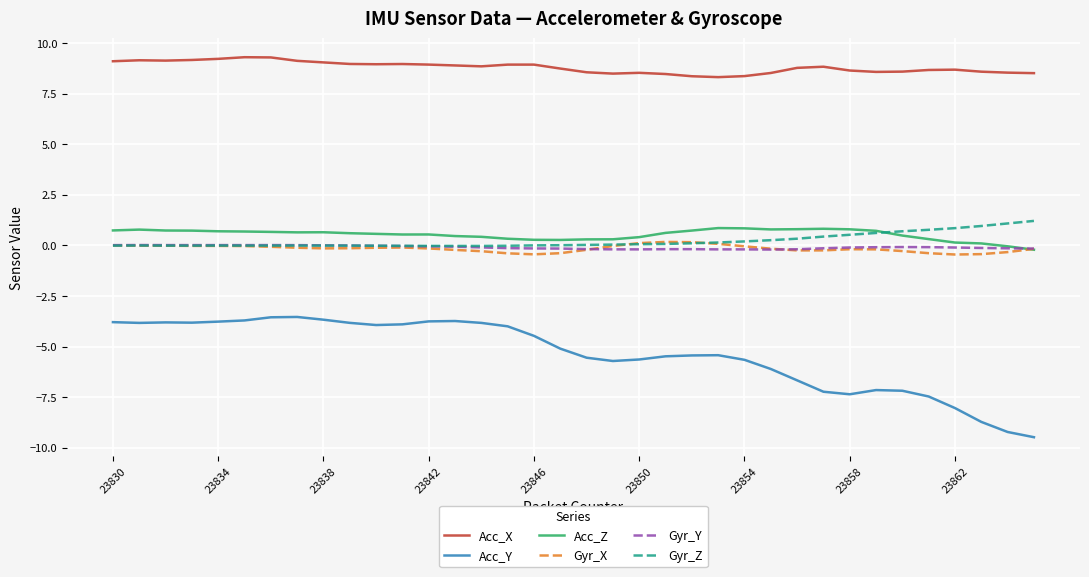

What is the average value of the Acc_X series?

8.8